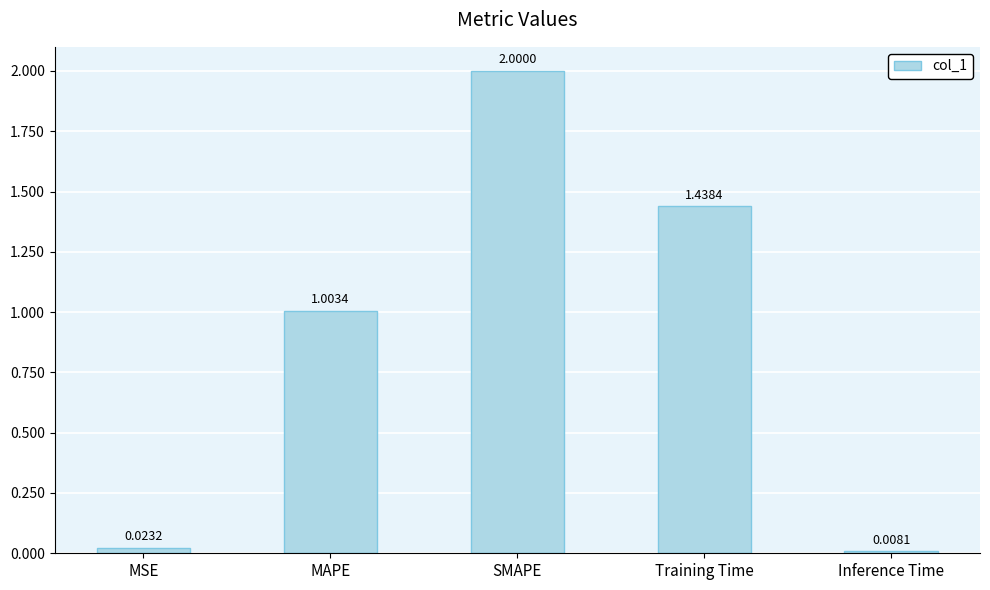

What is the average value?

0.9